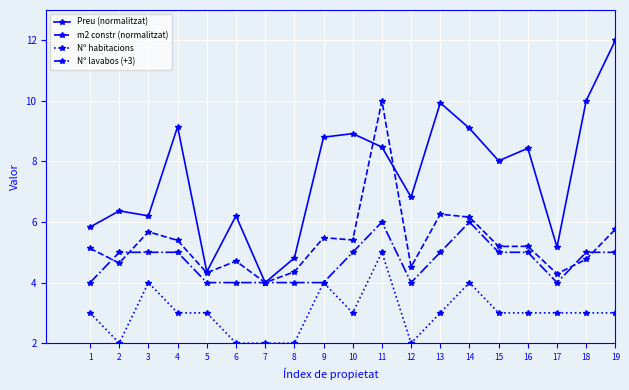

What is the value of the Nº habitacions point at the 15th from the left?

3.0